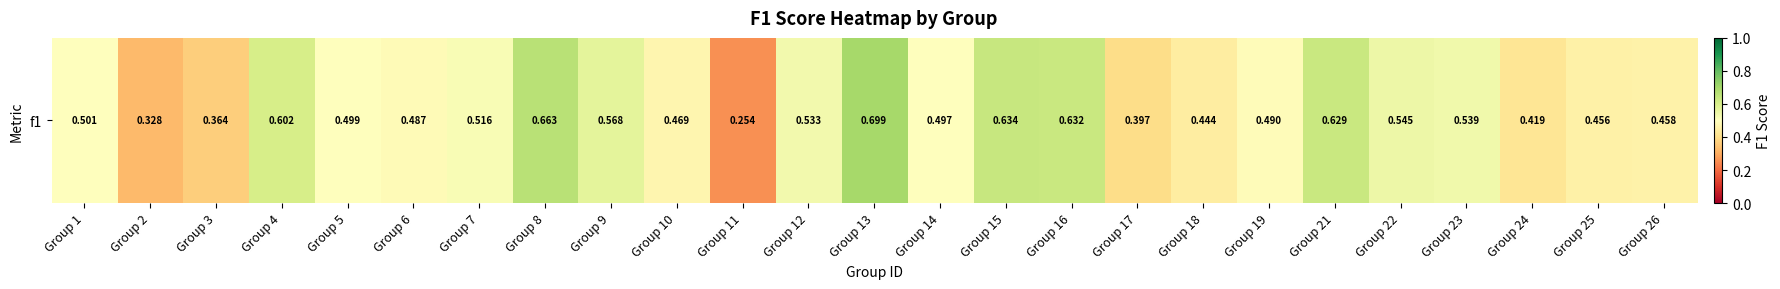

What is the difference between the maximum and minimum values?

0.4